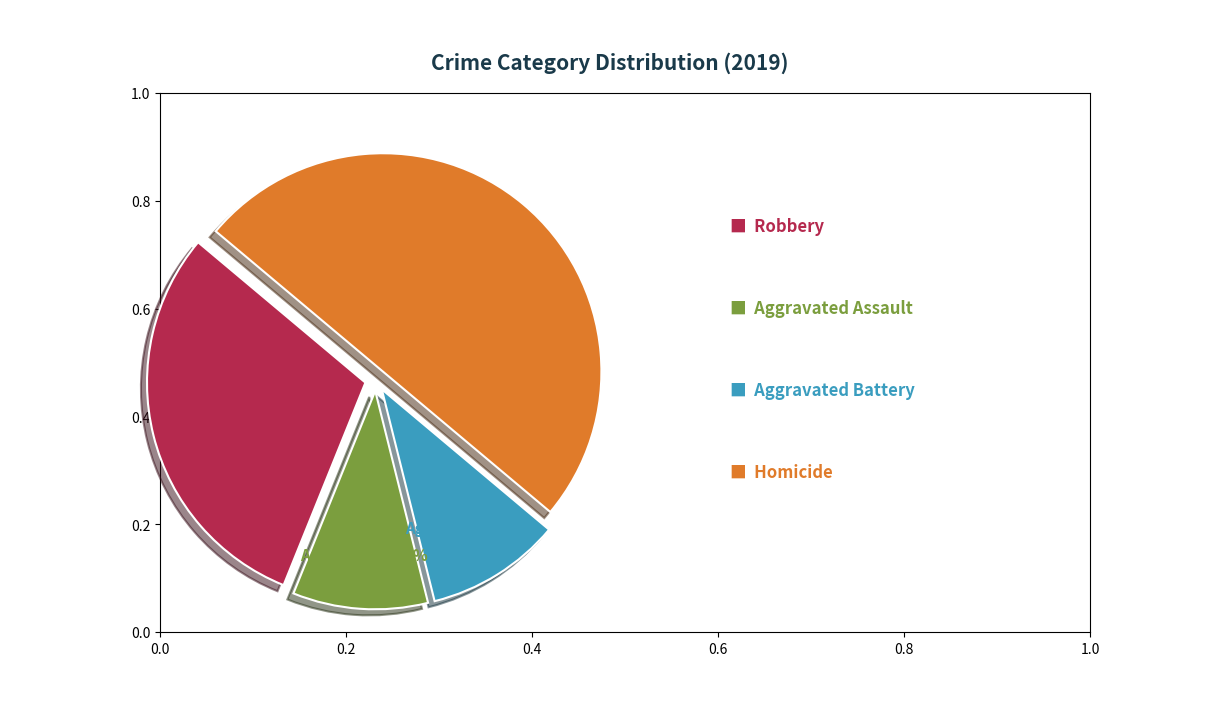

To the nearest percent, what is the difference between the largest and smallest slice percentages?

40%